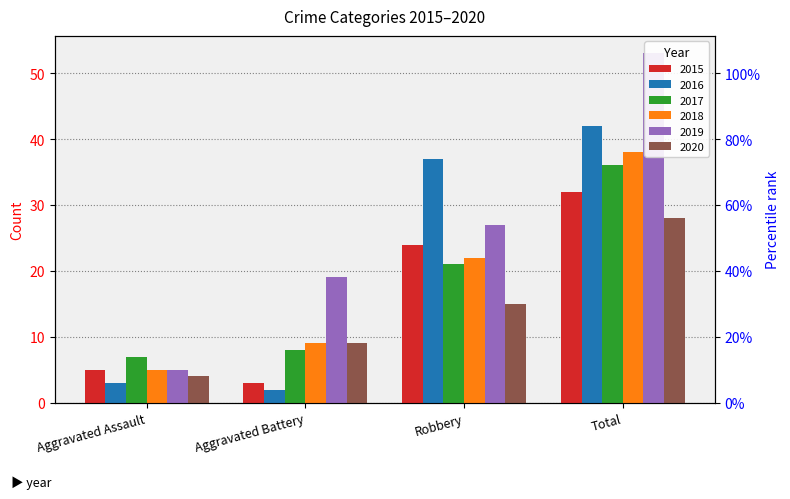

How many 2019 values are between 19 and 53?

3